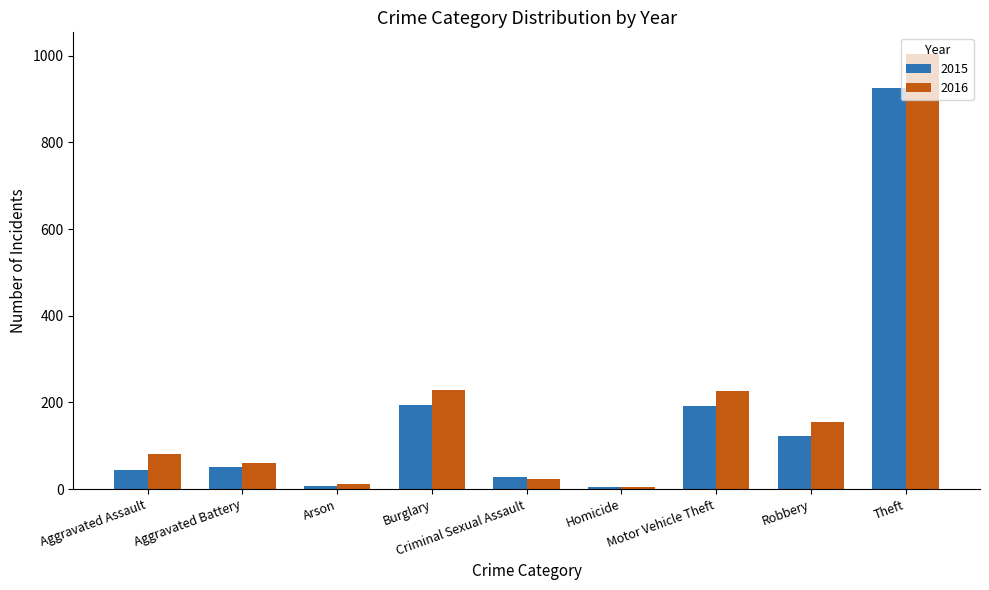

What is the average value of the 2015 series?

174